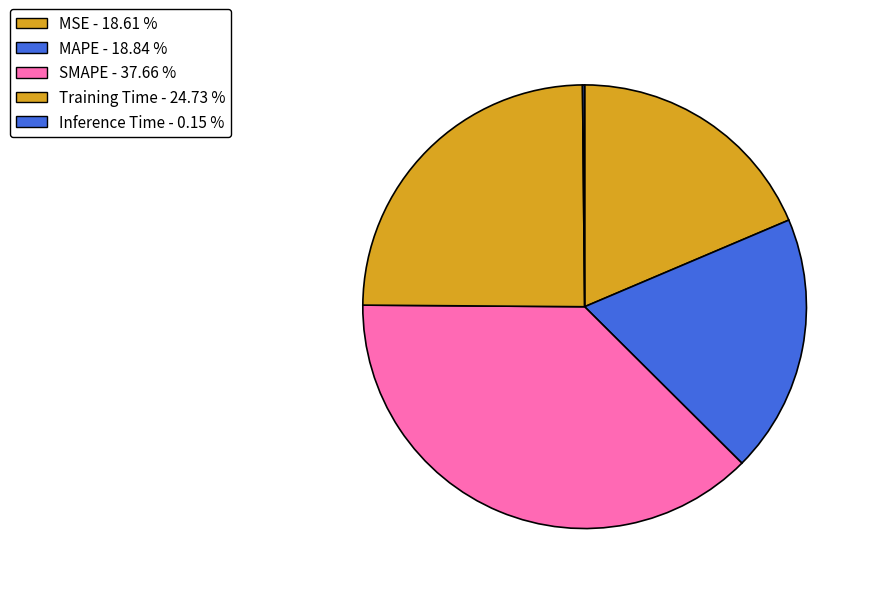

Is it true that Training Time is 33% of the pie?

False